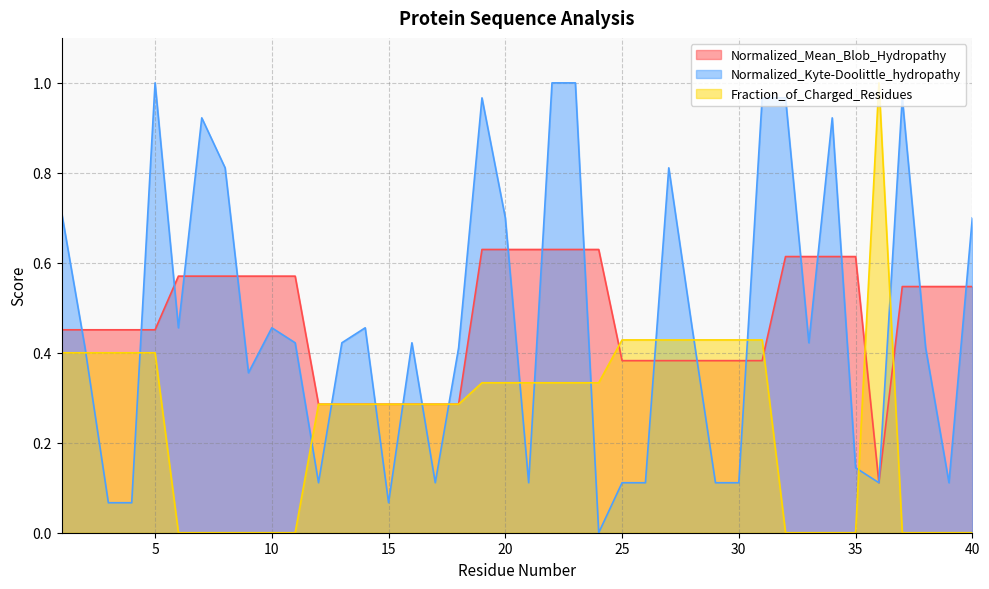

Rank the series by their maximum value, from highest to lowest.

Normalized_Kyte-Doolittle_hydropathy, Fraction_of_Charged_Residues, Normalized_Mean_Blob_Hydropathy